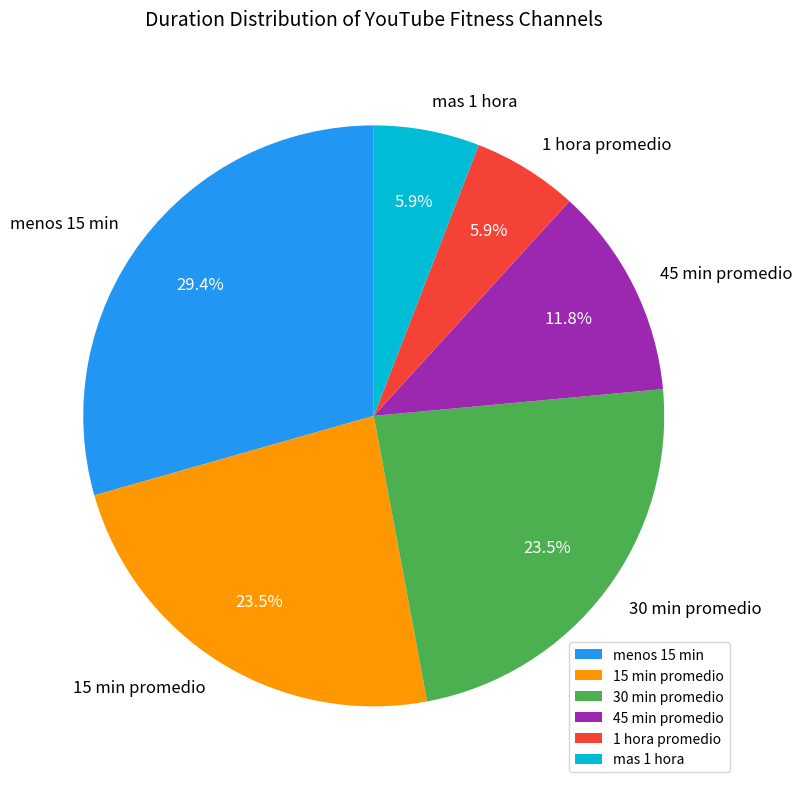

Is there a majority slice in this chart?

No